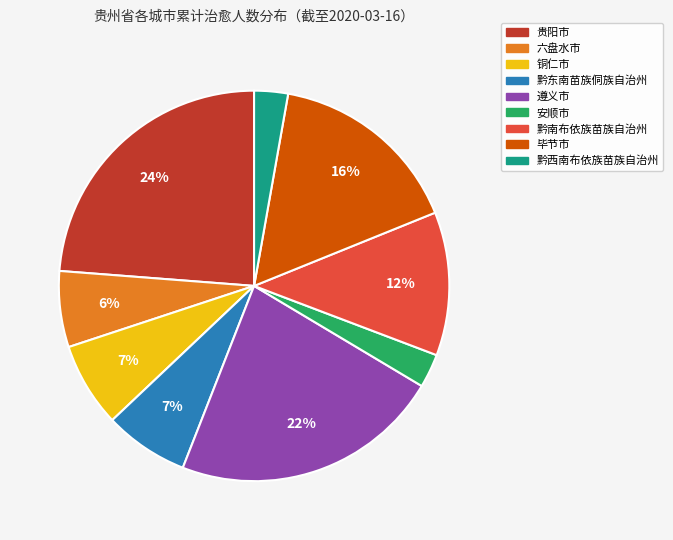

Is there a majority slice in this chart?

No